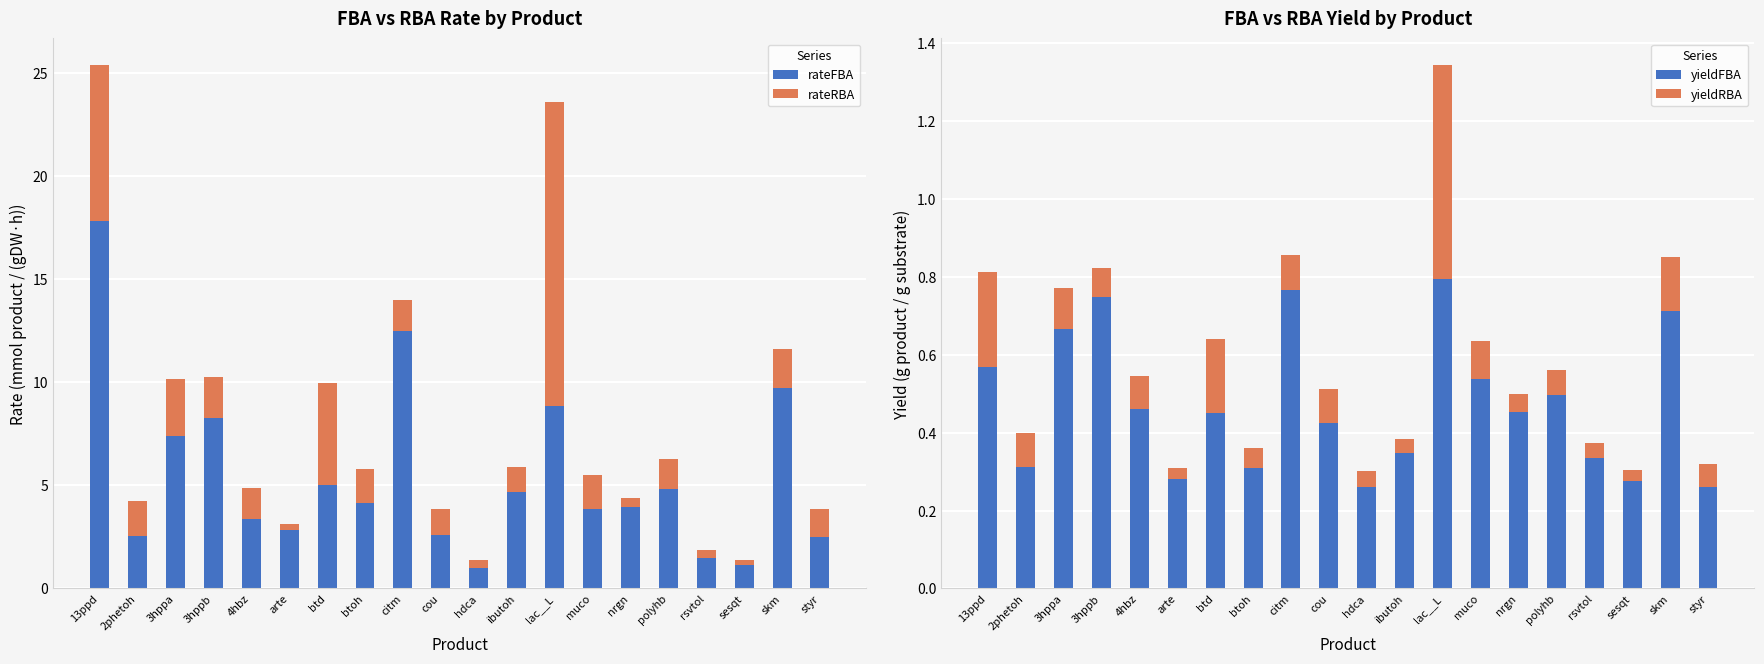

What is the difference between the highest and lowest values at arte?

2.8